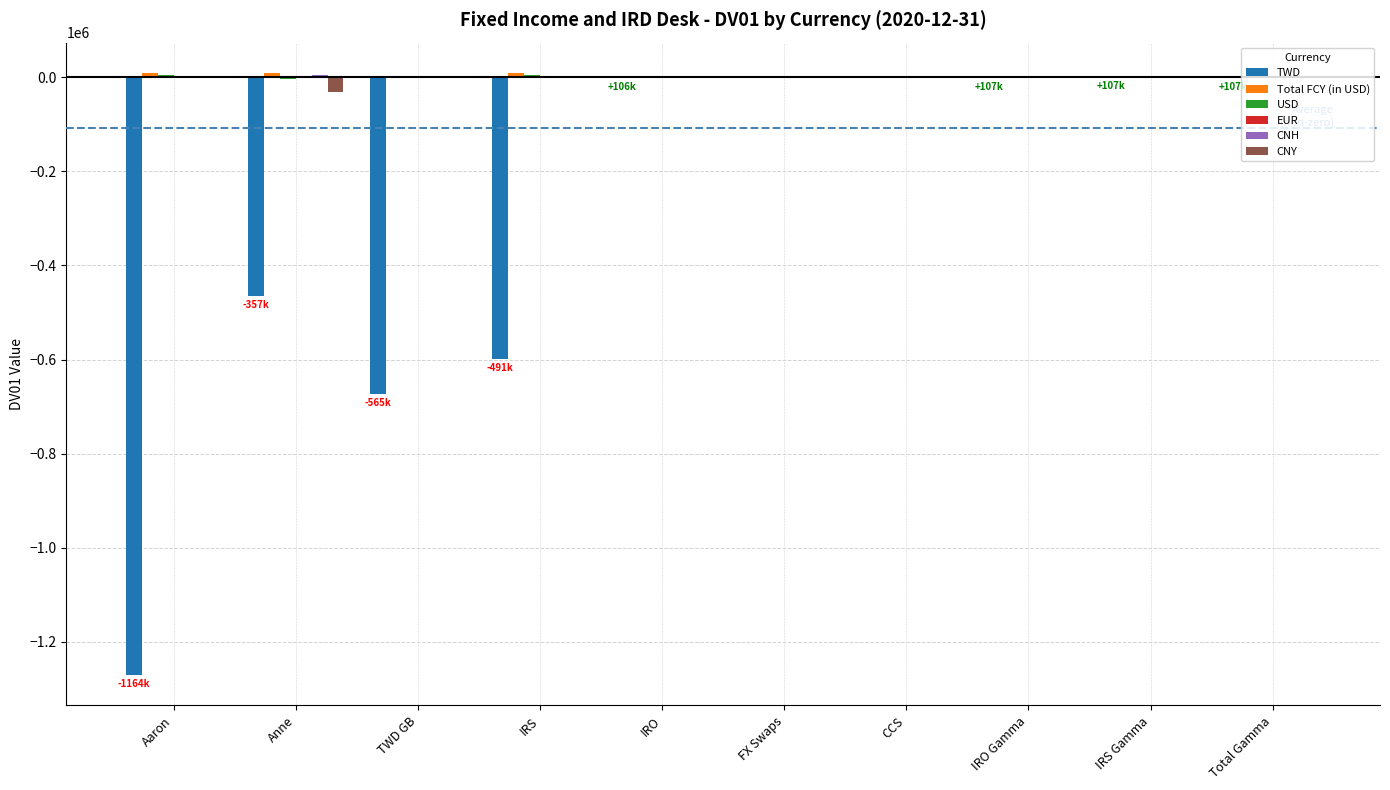

What is the sum of all CNY values?

-31102.4